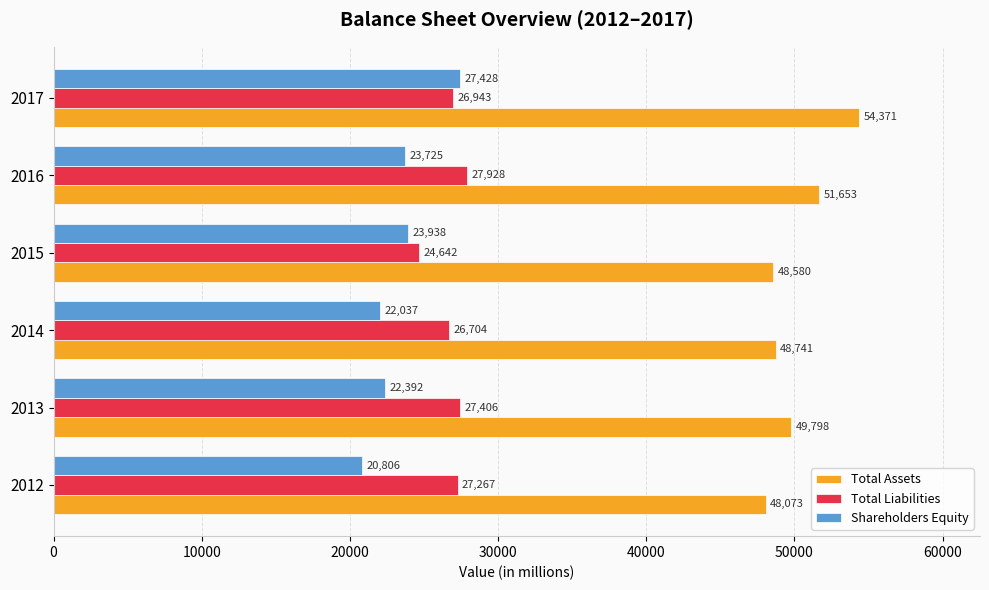

Where is Total Assets nearest to the value 51222?

2016